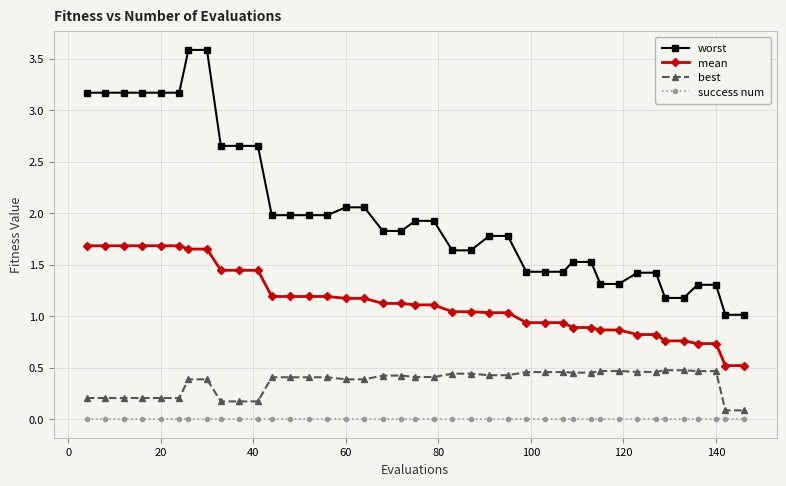

Which series has the widest spread of values?

worst